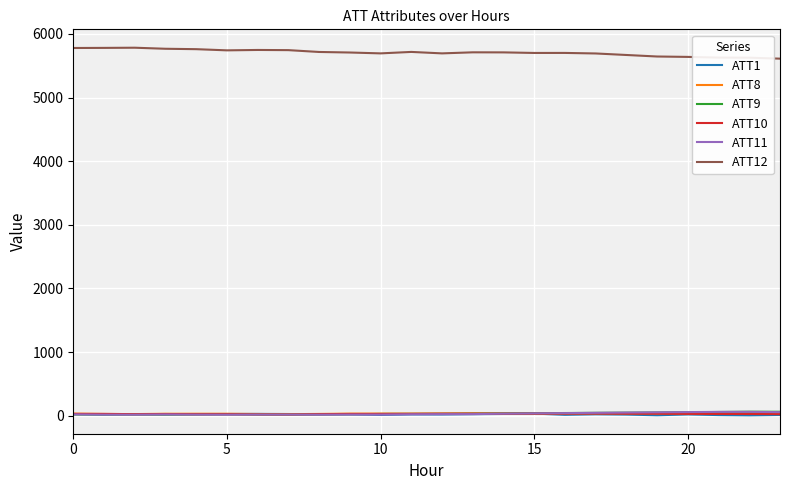

How many categories are shown in the chart?

24